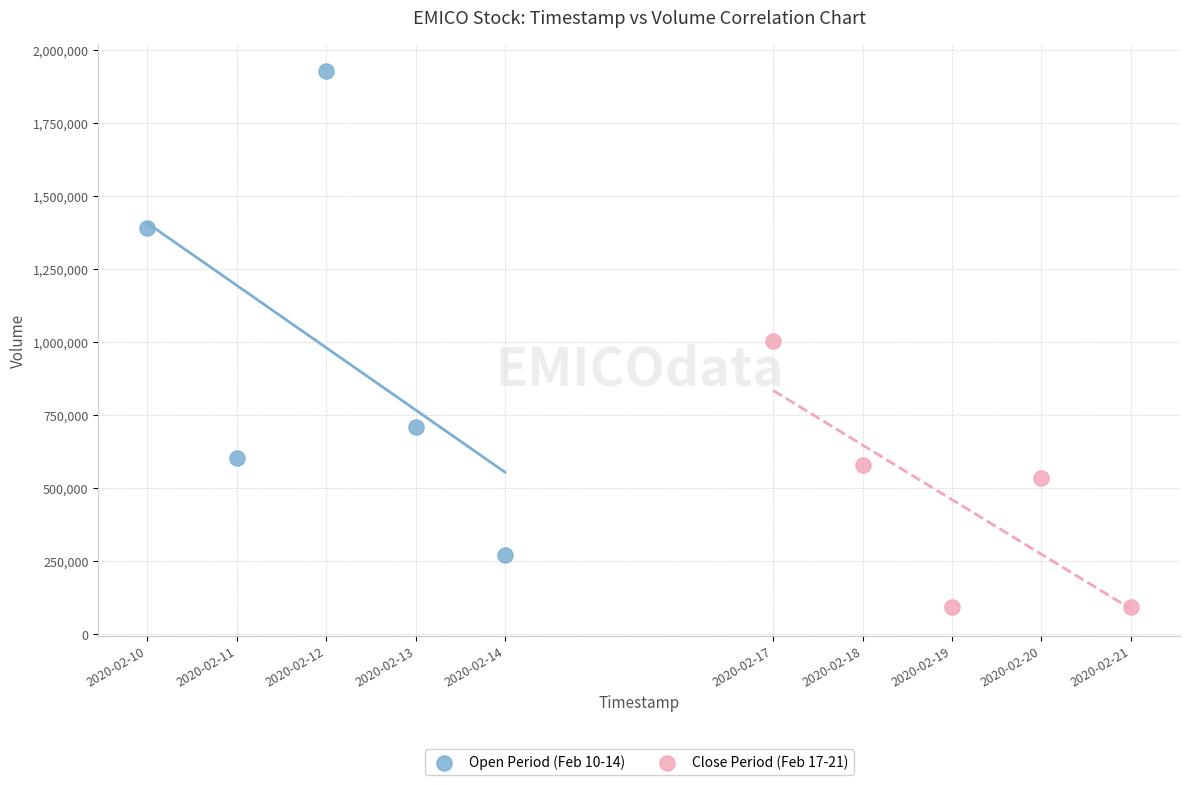

Which series has the largest Y range (max minus min)?

Open Period (Feb 10-14)